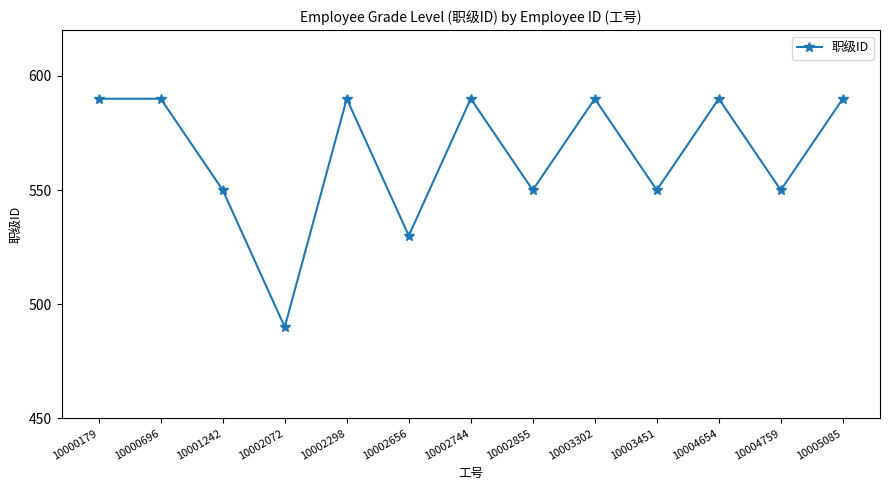

The value at 10004759 is 550. True or false?

True